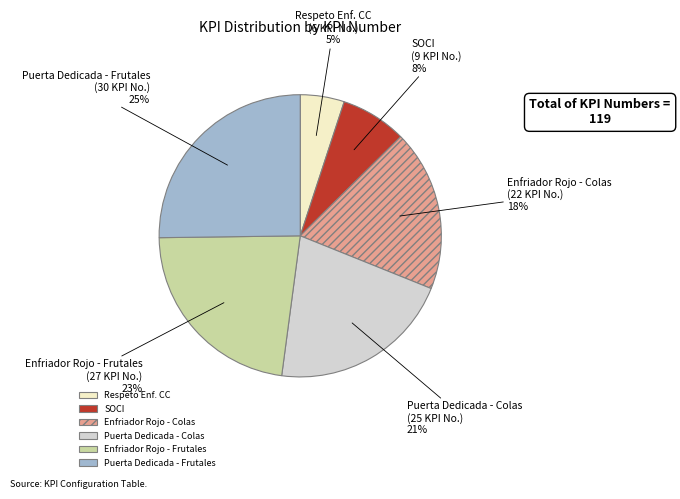

What is the smallest slice in the pie chart?

Respeto Enf. CC